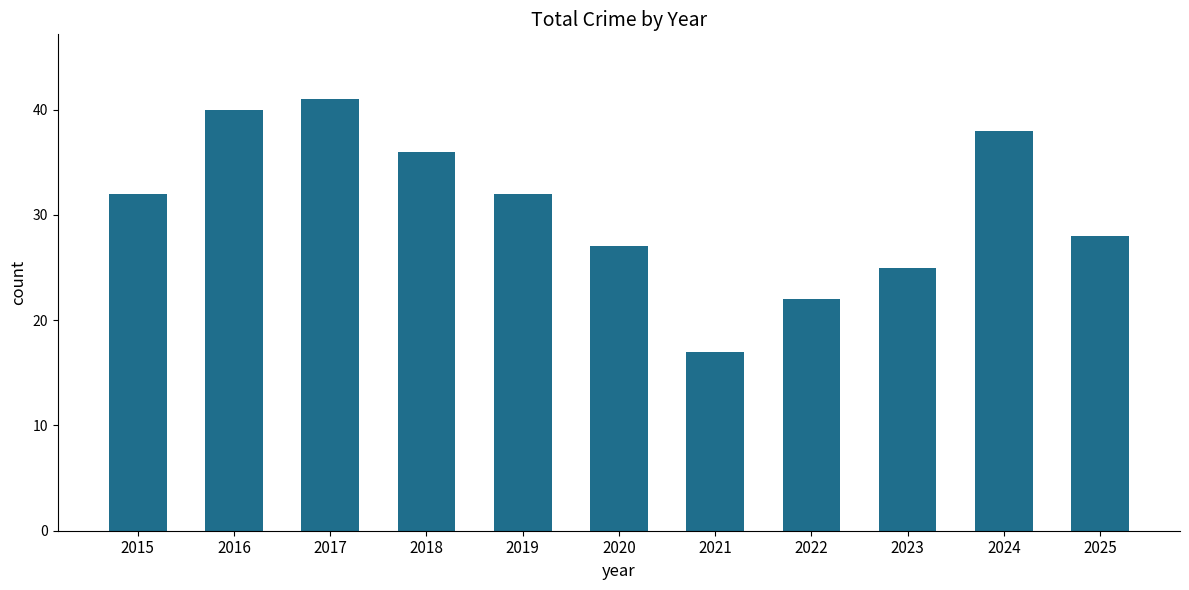

Reading left to right, what are all the values shown in this chart?

2015=32	2016=40	2017=41	2018=36	2019=32	2020=27	2021=17	2022=22	2023=25	2024=38	2025=28